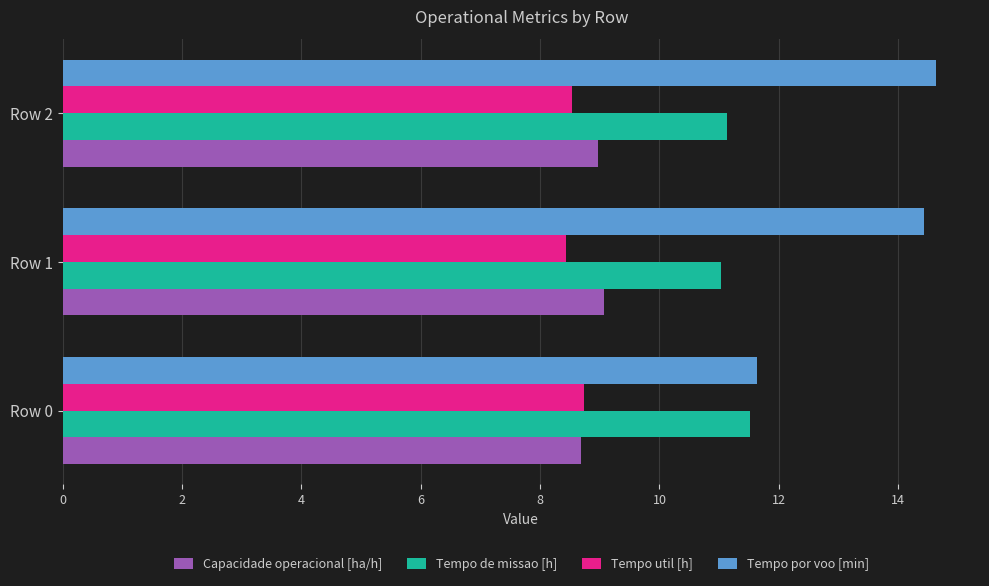

True or false: Tempo por voo [min] has a value of 23.7 at Row 2.

False